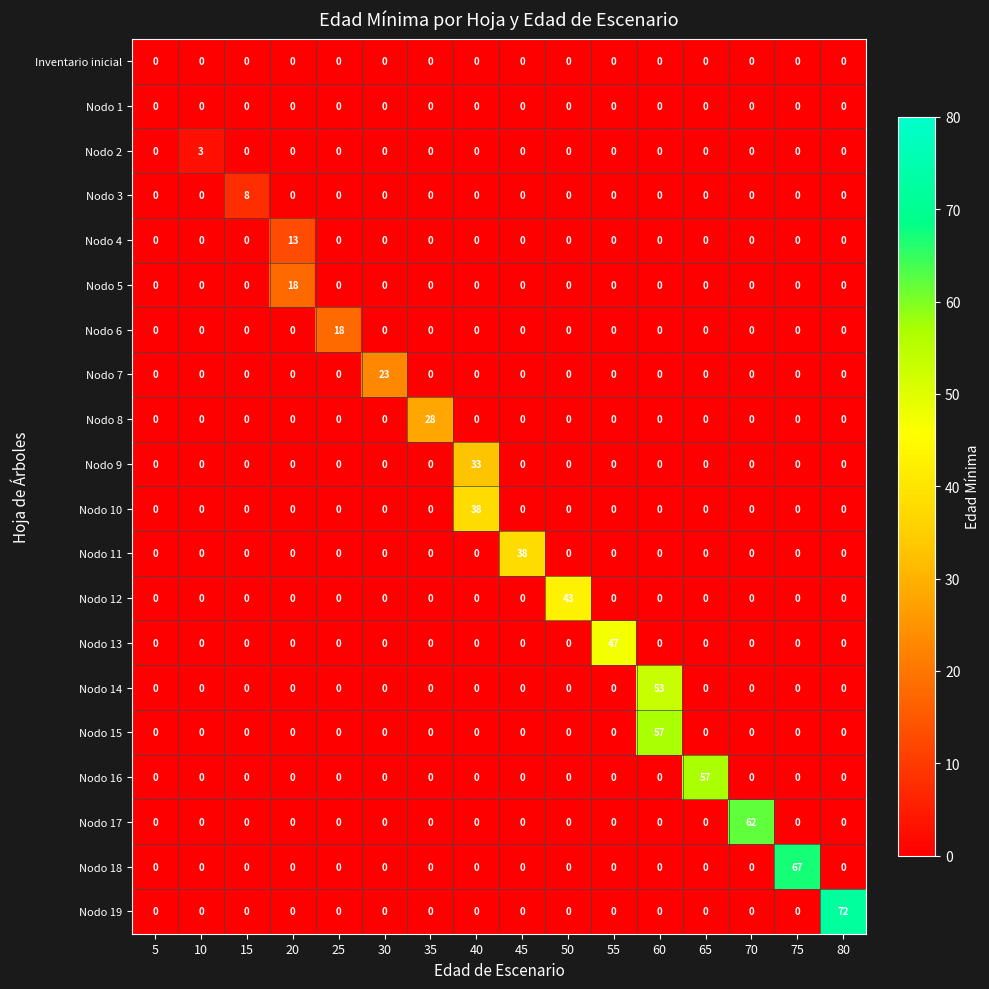

How many data points does each series have?

16